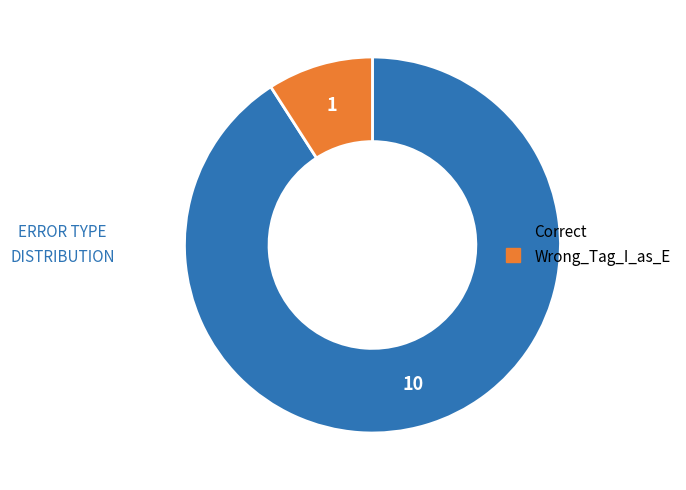

Rank the categories by value from highest to lowest.

Correct, Wrong_Tag_I_as_E